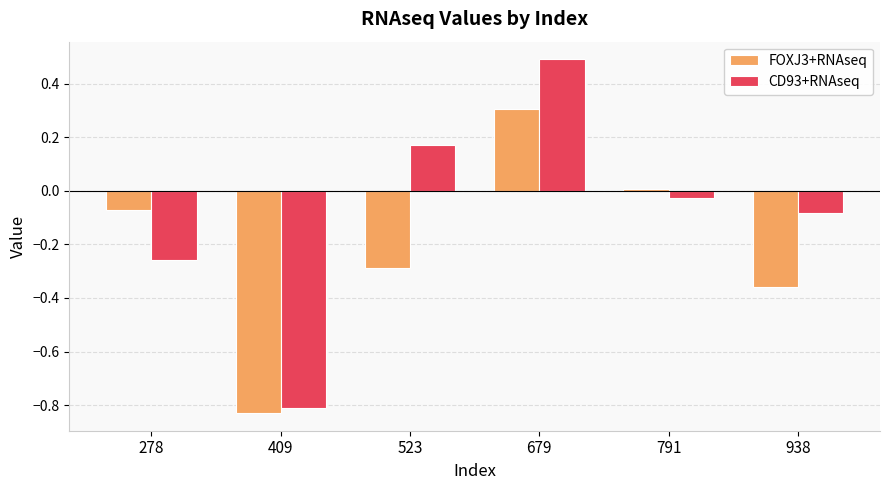

The value of FOXJ3+RNAseq at 938 is -0.1. True or false?

False